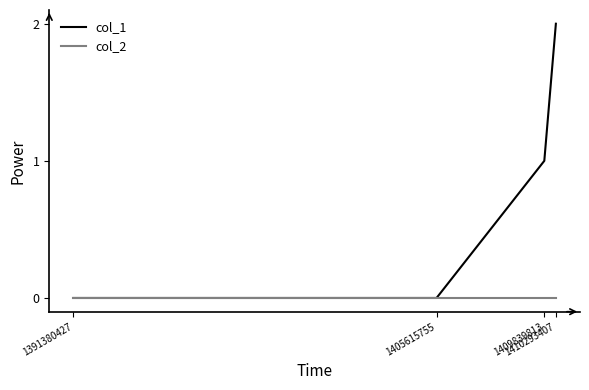

Which series has the largest total across all categories?

col_1